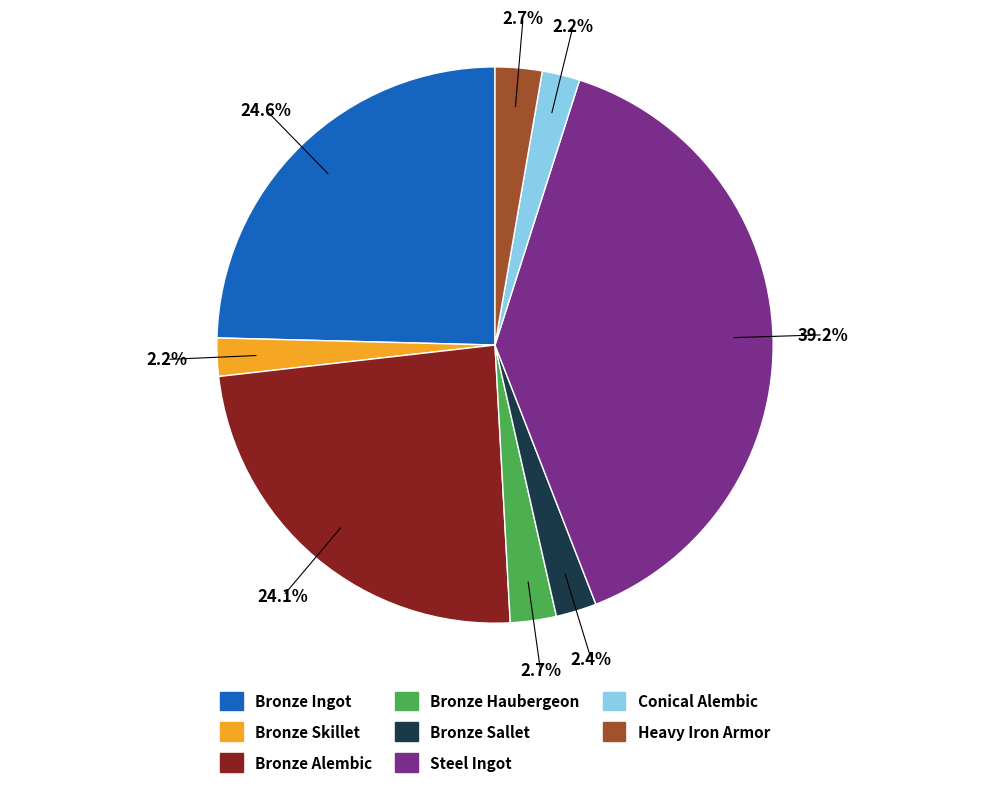

True or false: Steel Ingot accounts for 39% of the total.

True